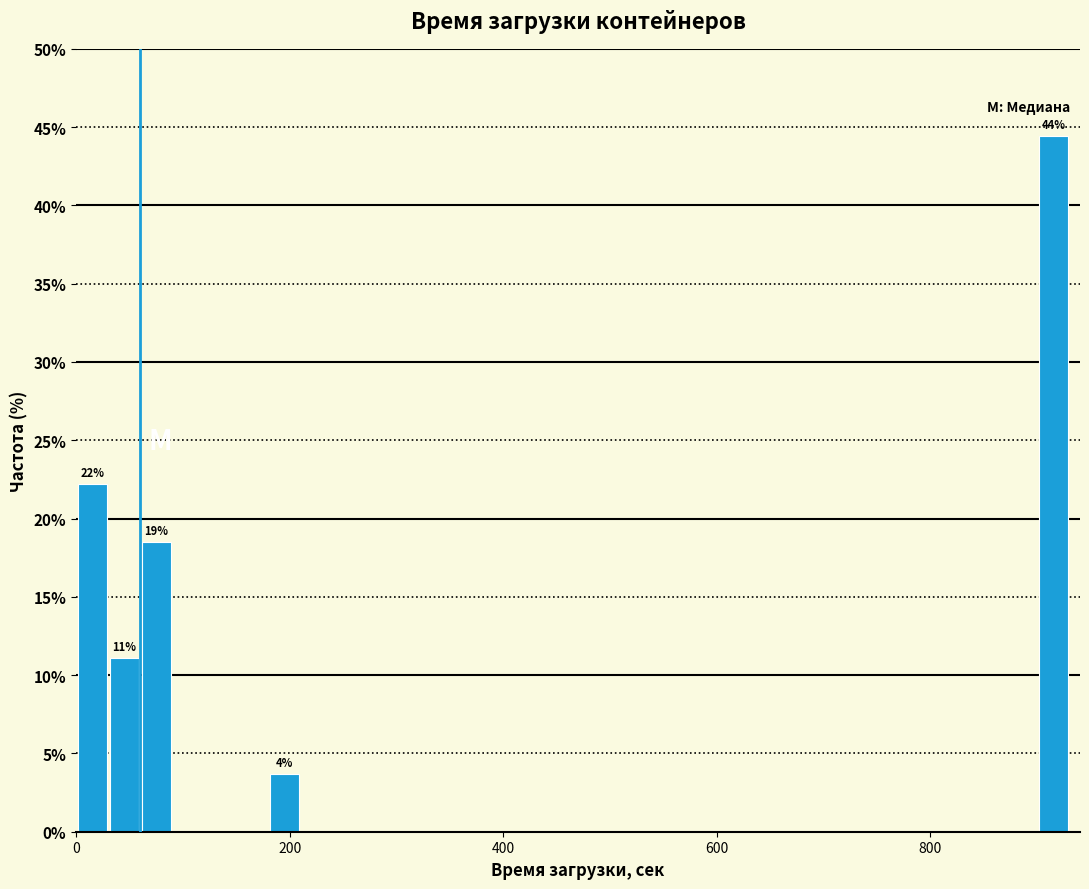

Read against the x-axis, roughly where is the centre of the tallest bar?

920